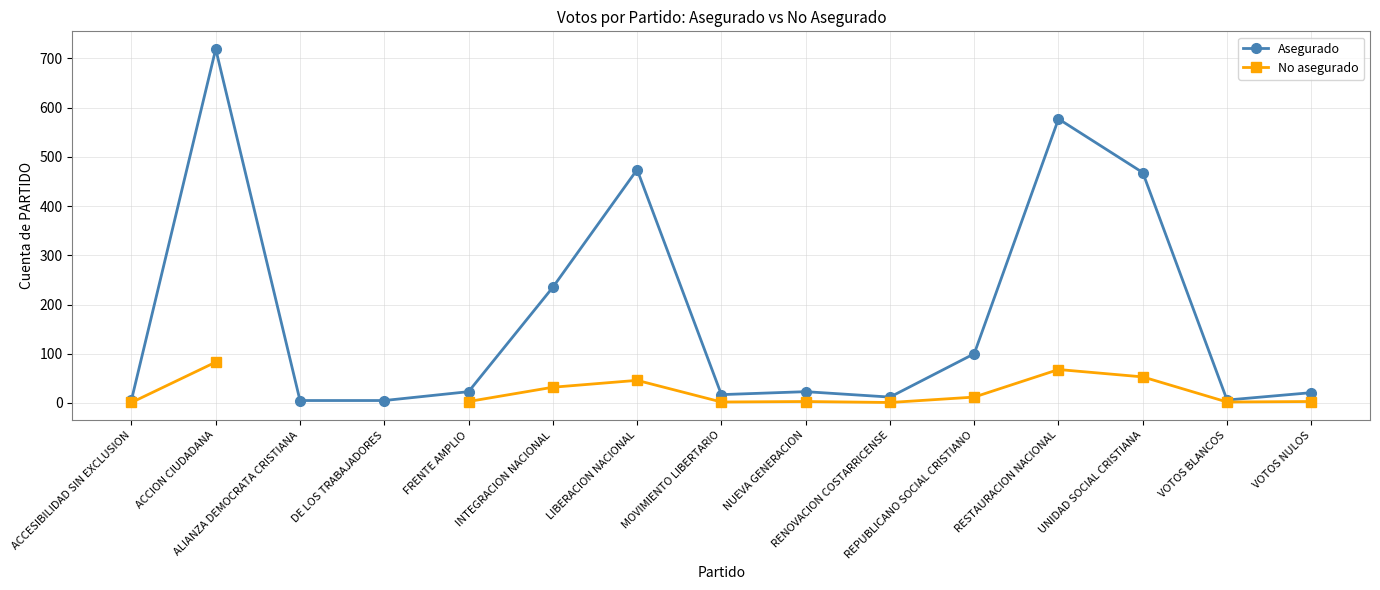

How many interior local valleys does the No asegurado series have?

3